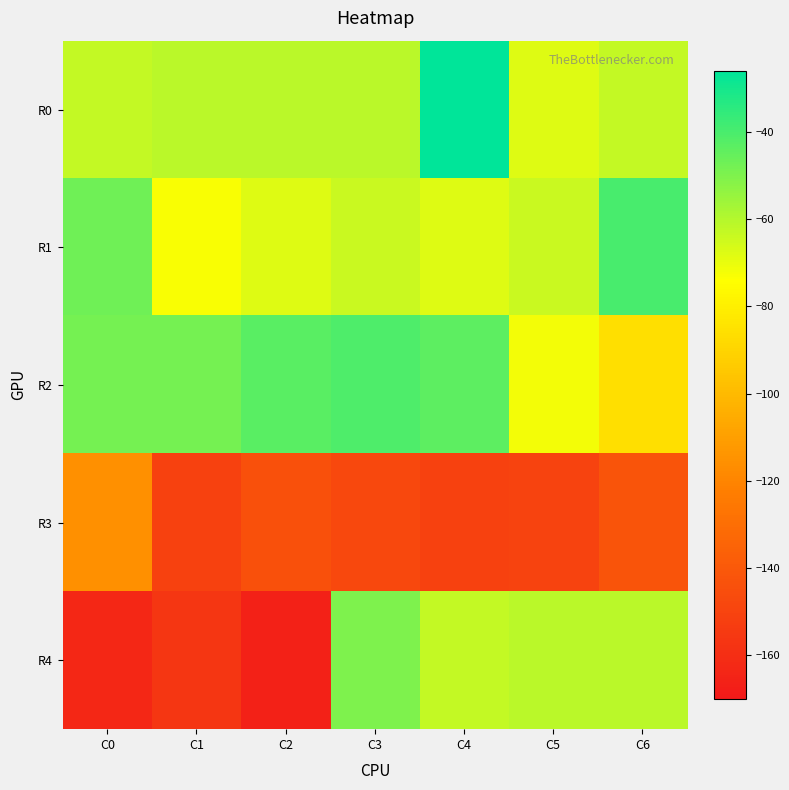

Reading left to right, extract all data points from this chart.

R0: C0=-63	C1=-61	C2=-61	C3=-61	C4=-26	C5=-68	C6=-63
R1: C0=-47	C1=-73	C2=-68	C3=-64	C4=-68	C5=-64	C6=-40
R2: C0=-48	C1=-48	C2=-43	C3=-41	C4=-44	C5=-72	C6=-86
R3: C0=-116	C1=-151	C2=-144	C3=-148	C4=-151	C5=-150	C6=-142
R4: C0=-163	C1=-156	C2=-166	C3=-50	C4=-63	C5=-61	C6=-61